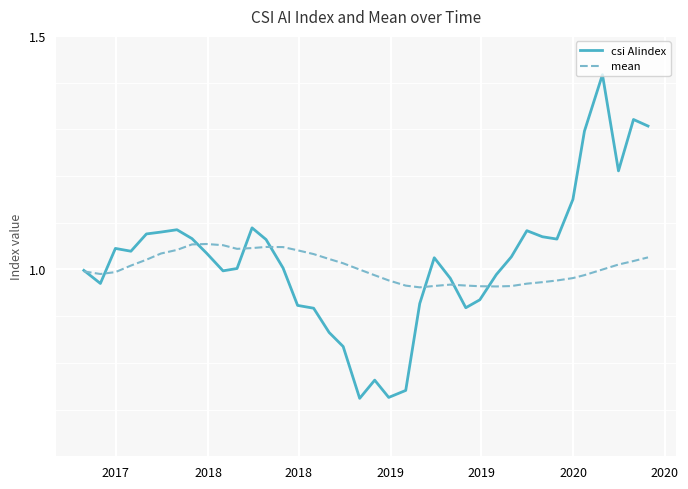

In mean, how many points are higher than both neighbors (excluding endpoints)?

3